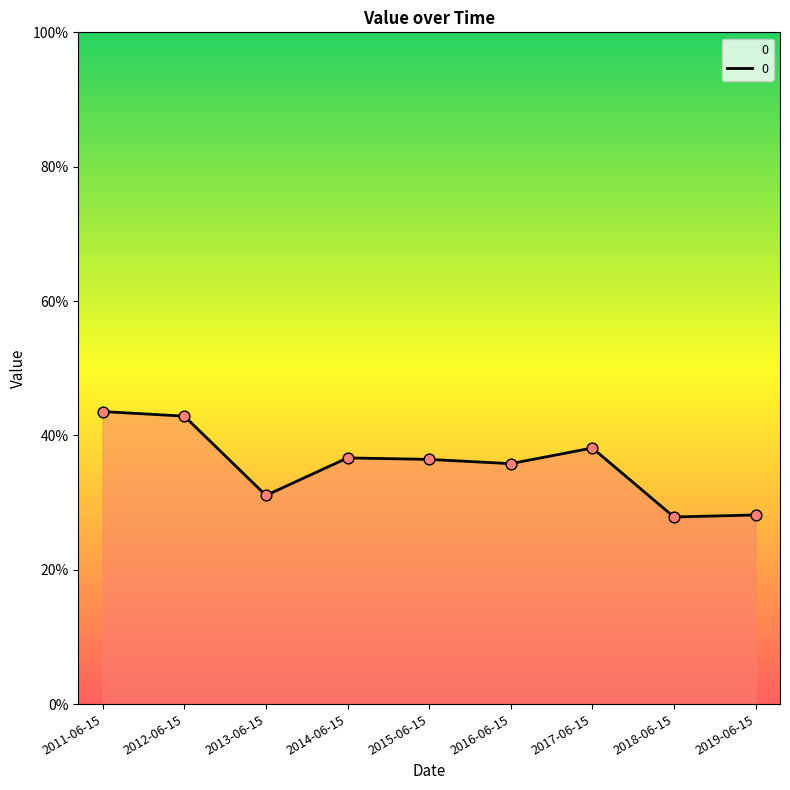

Between 2019-06-15 and 2016-06-15, which is larger?

2016-06-15